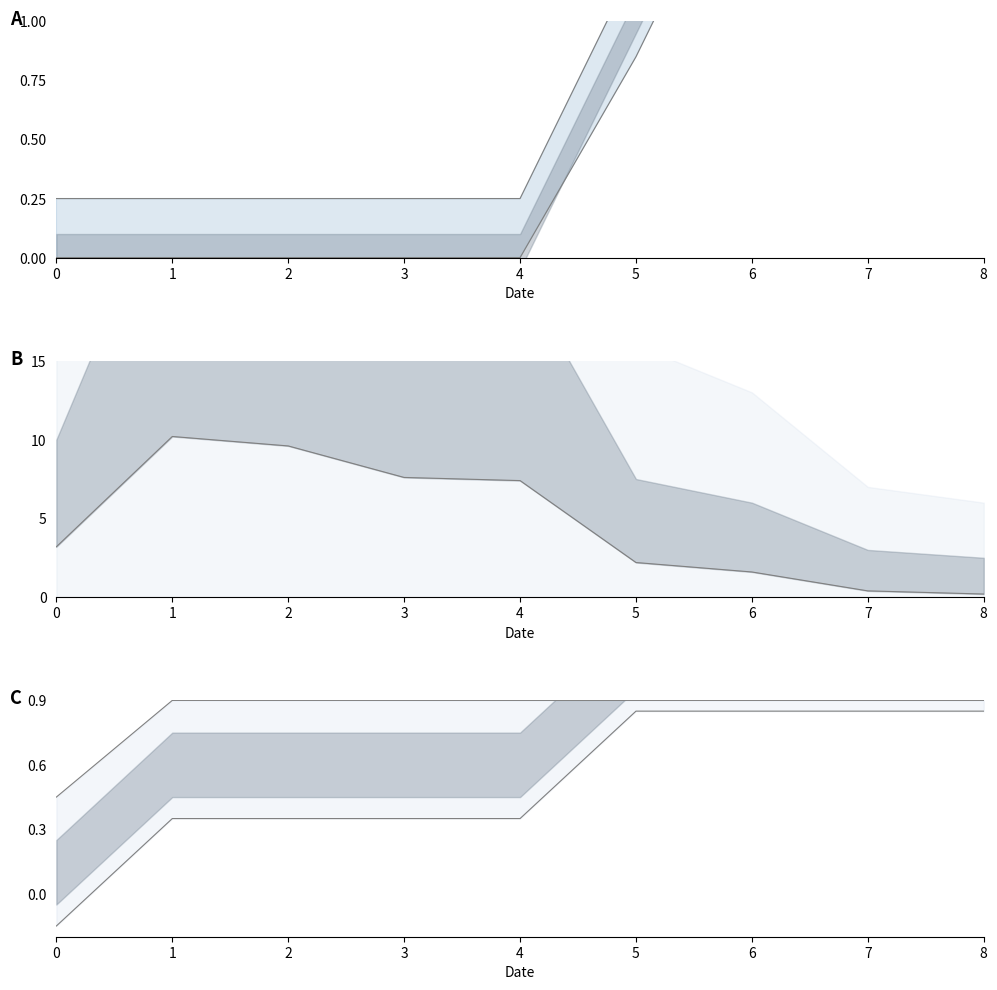

Is it true that neighbor_num upper equals 0.7 at 0?

False